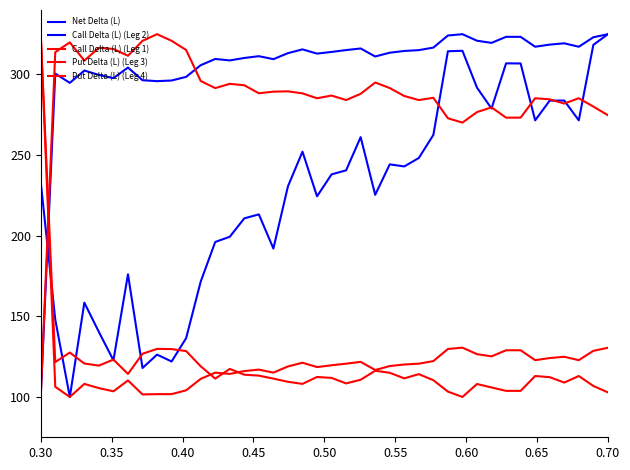

How many interior local valleys does the Net Delta (L) series have?

11